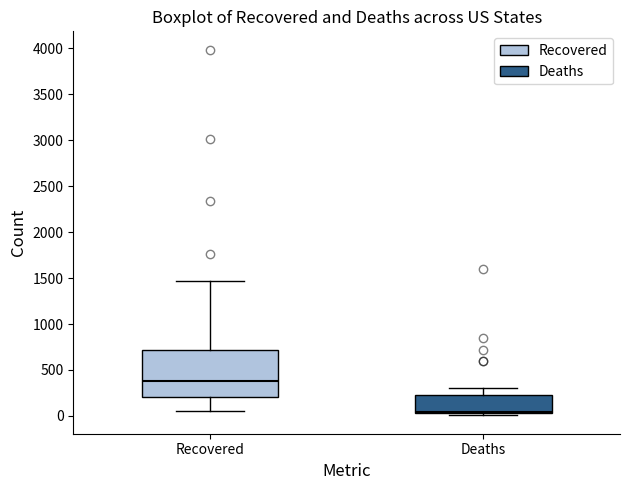

Which box has the lowest median line?

Deaths